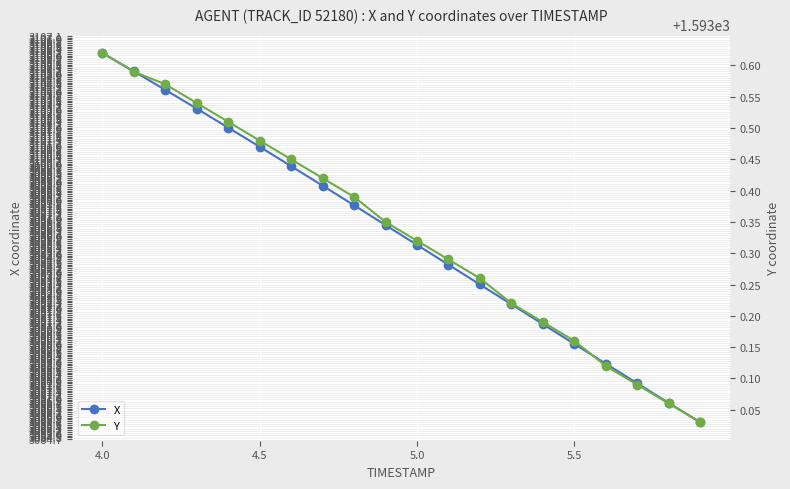

At which label does X first exceed 3096?

4.0